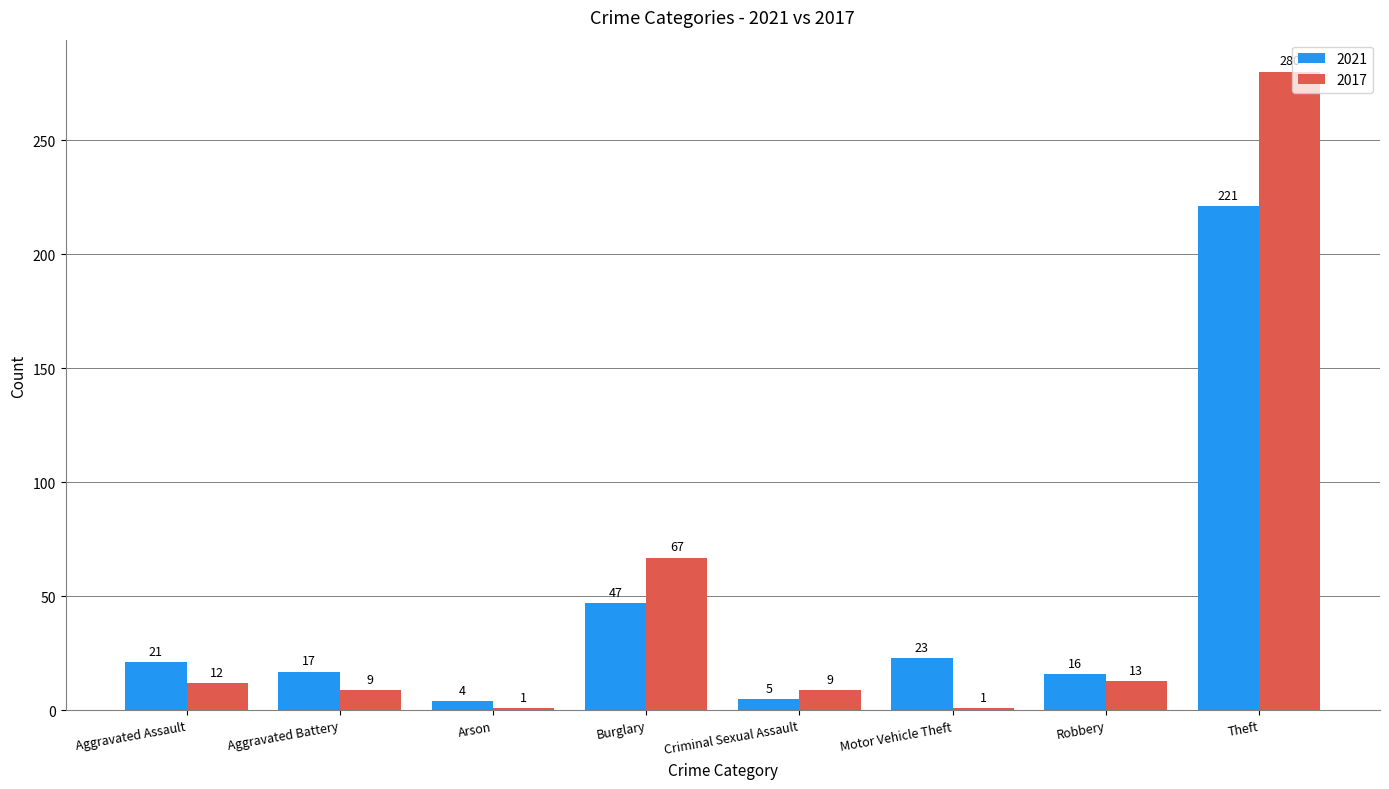

What is the average value of the 2021 series?

44